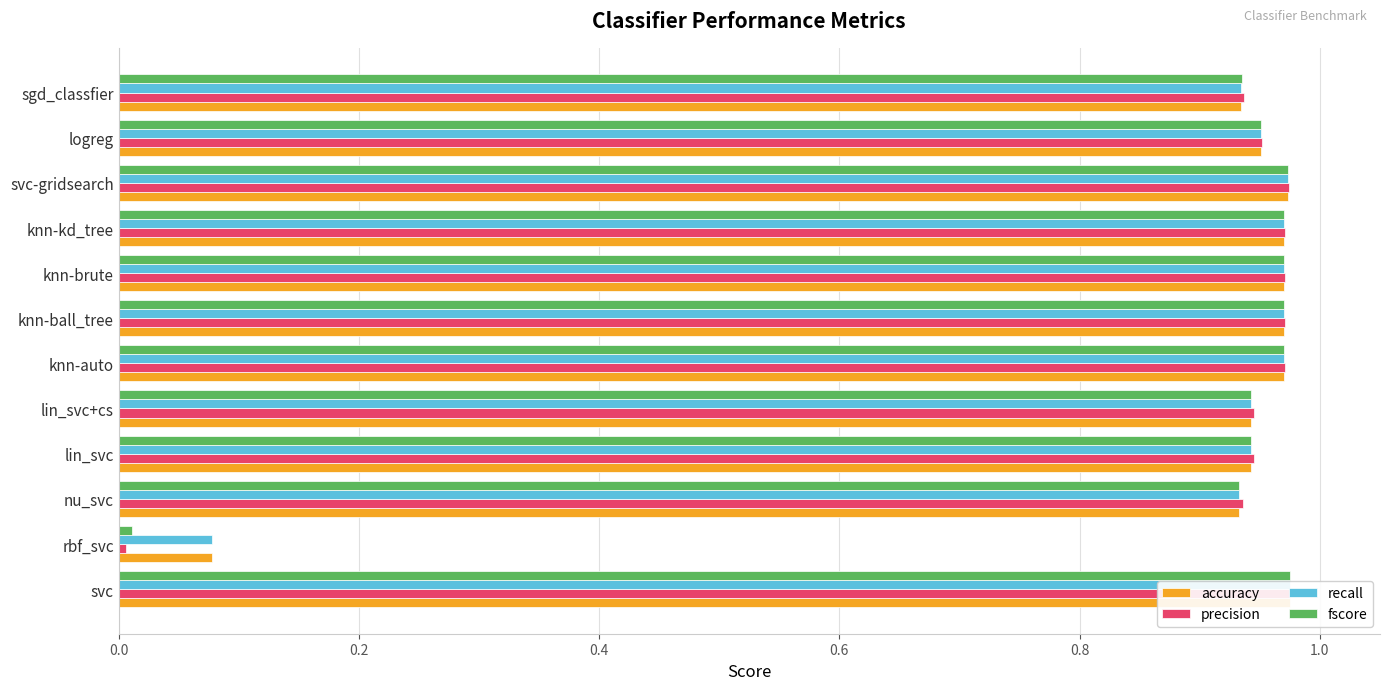

Are the bars horizontal?

Yes